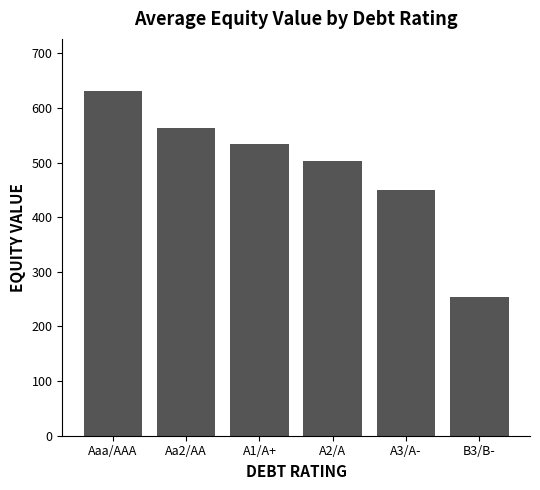

True or false: the data shows 563.6 at Aa2/AA.

True